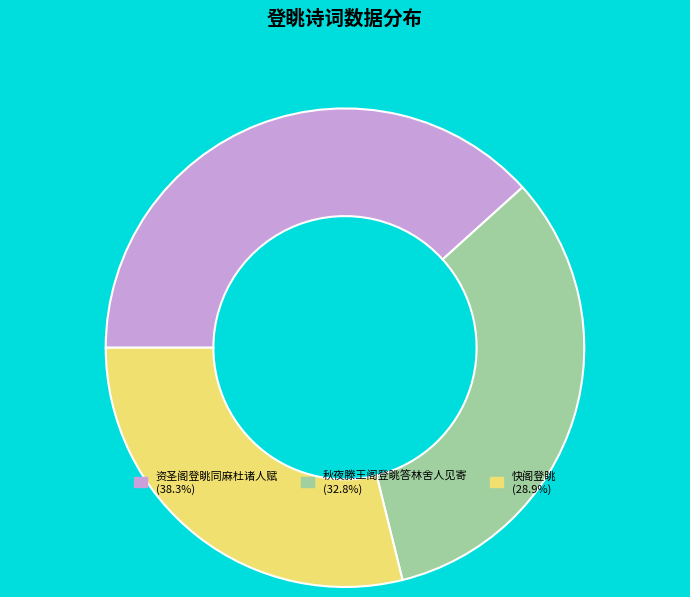

Does any single category account for the majority?

No